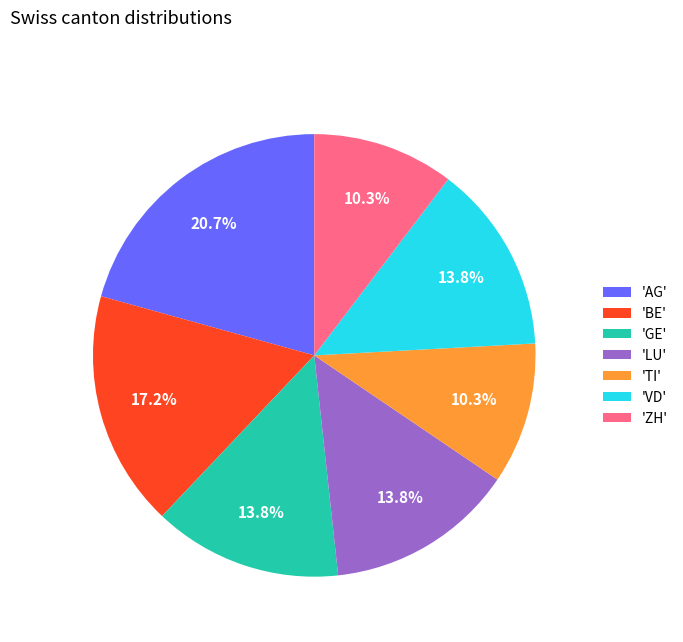

Which has a higher value, 'AG' or 'LU'?

'AG'